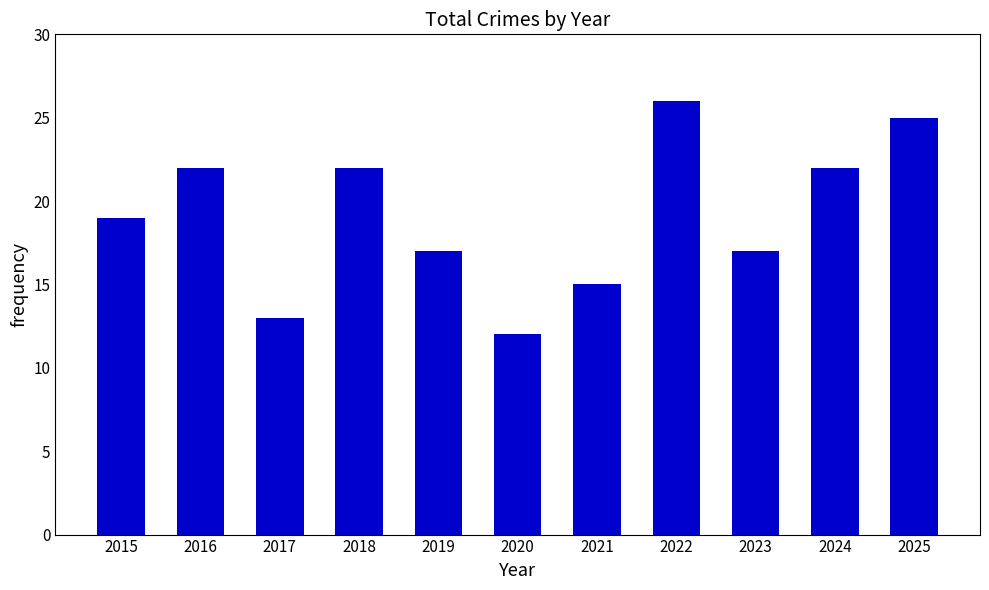

Is it true that the value at 2024 is 31?

False